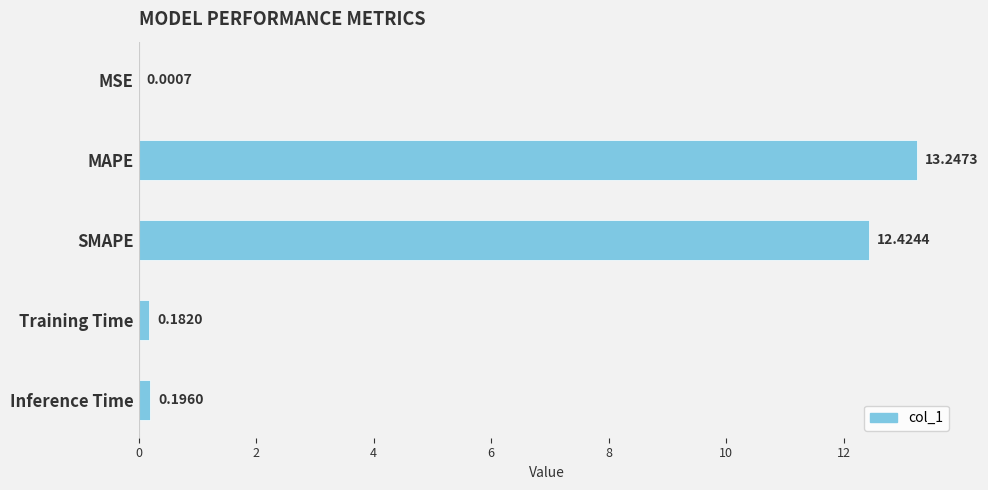

Does the chart contain stacked bars?

No